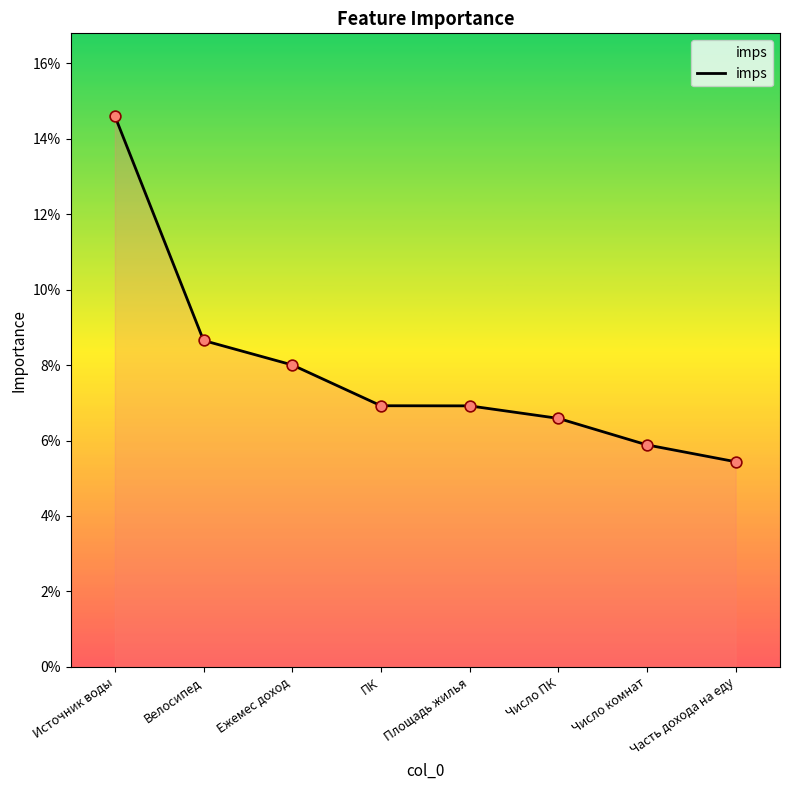

Which has a higher value, Велосипед or Часть дохода на еду?

Велосипед